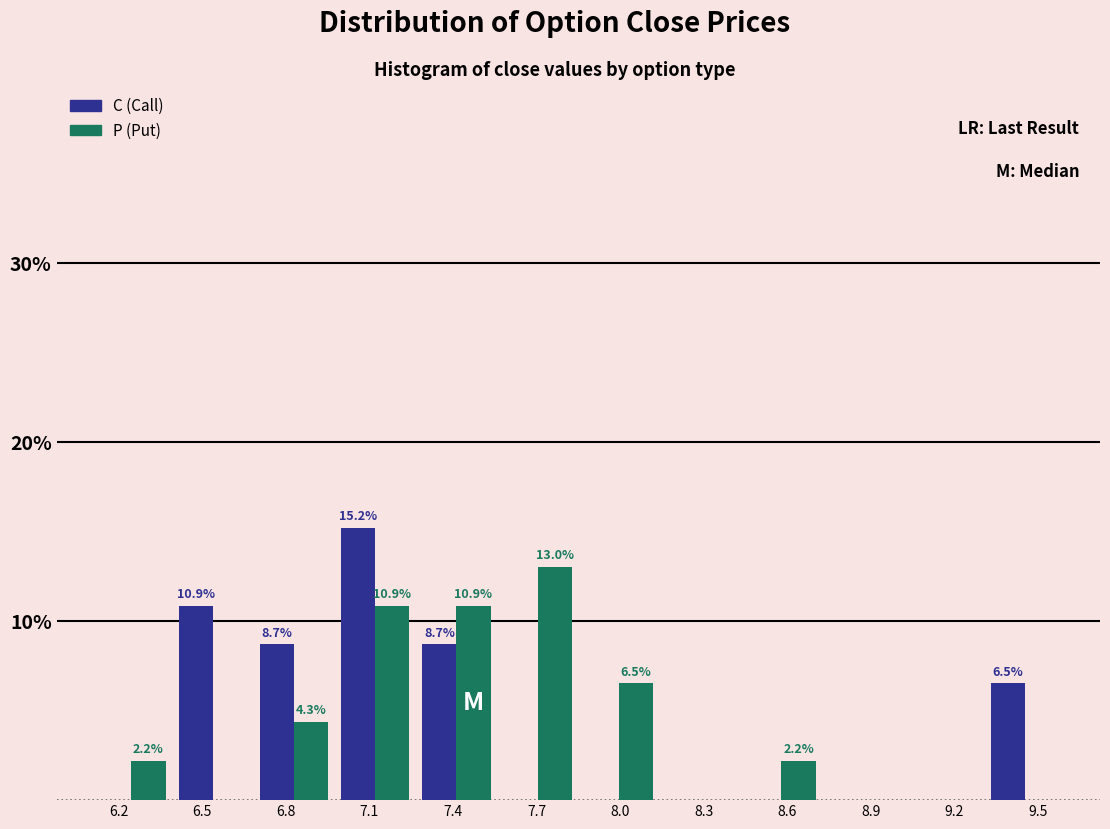

In the P (Put) series, which range on the x-axis has the tallest bar?

7.55 to 7.85